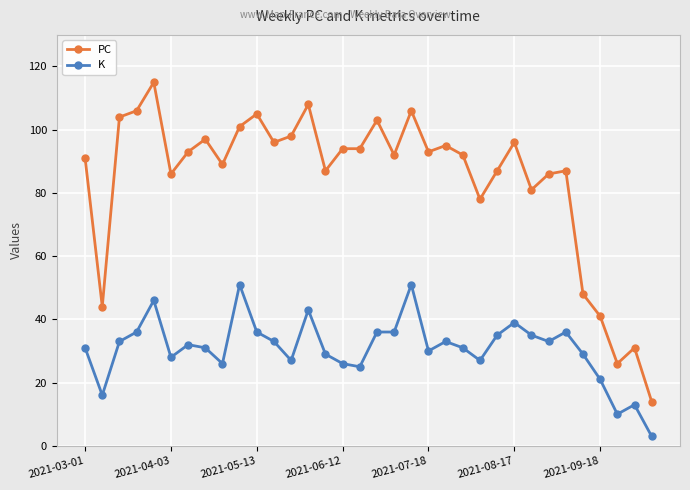

True or false: K and PC intersect in this chart.

False